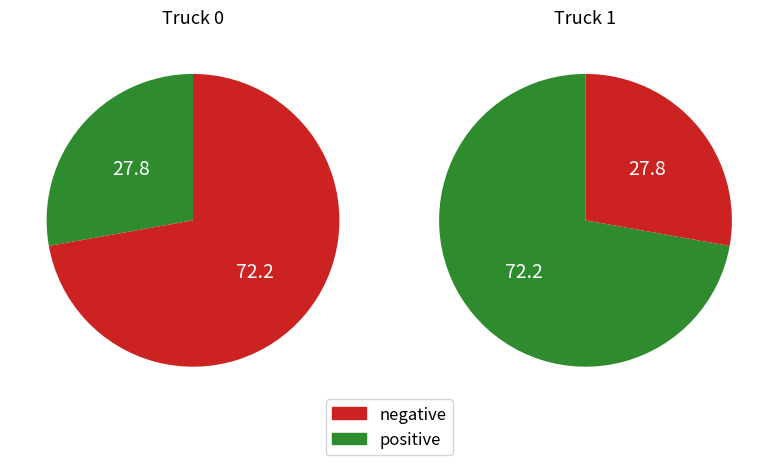

Does Truck 1 account for over 50% of the chart?

Yes